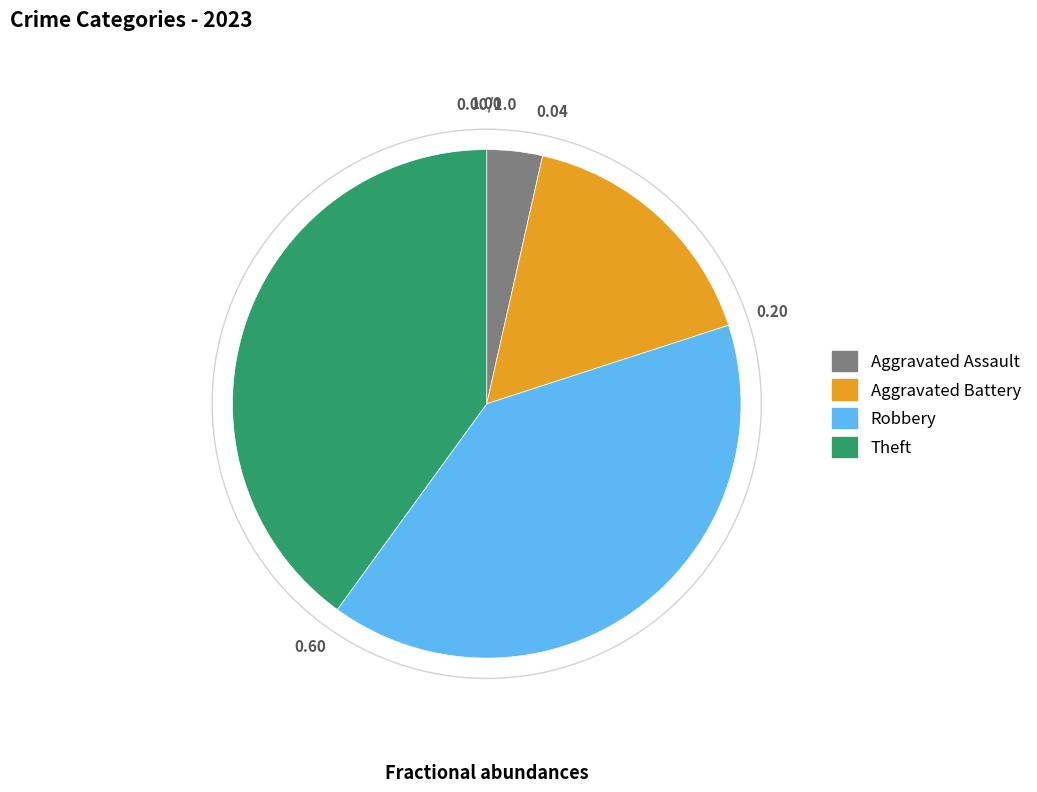

Combined, do Aggravated Assault and Robbery account for over 50%?

No